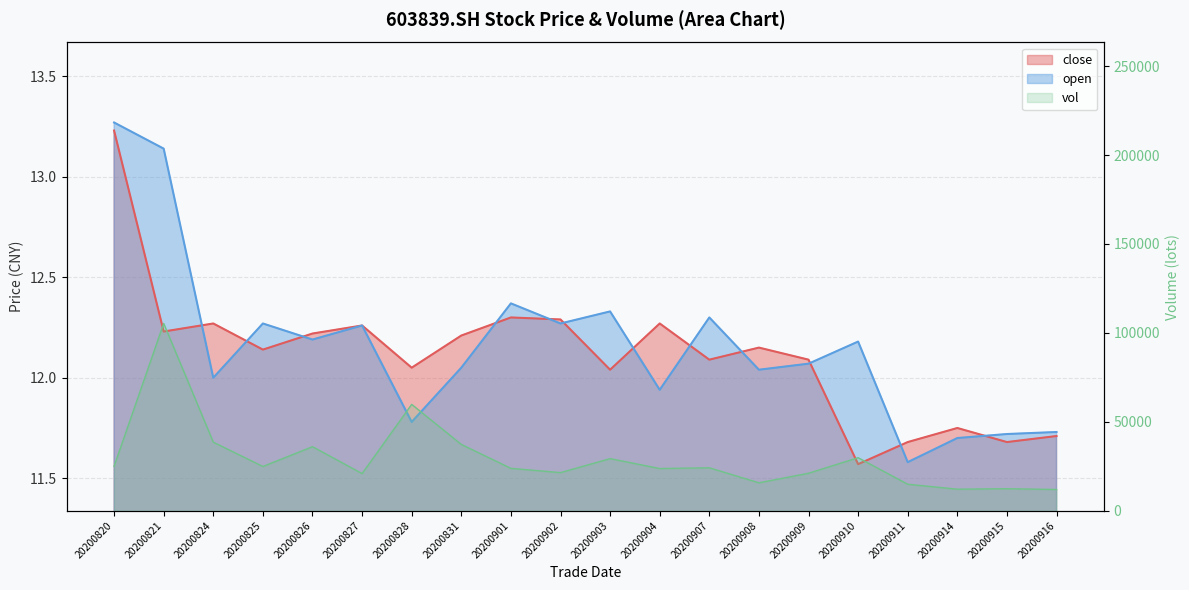

How many data points in close are above 12?

15